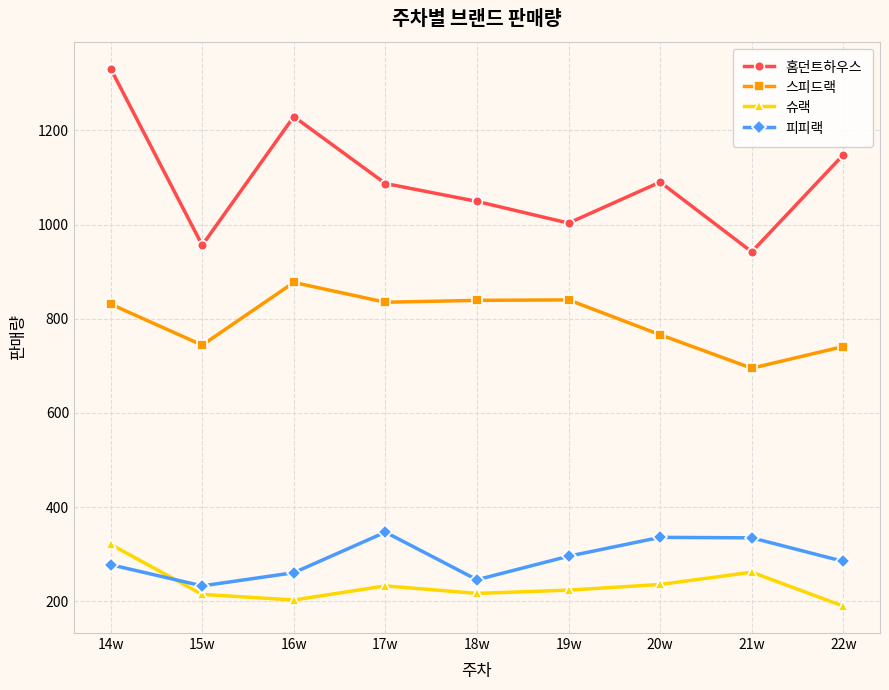

The value of 피피랙 at 21w is 195. True or false?

False